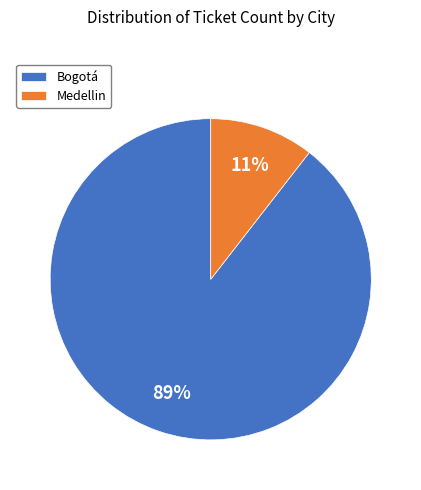

Combined, do Bogotá and Medellin account for over 50%?

Yes